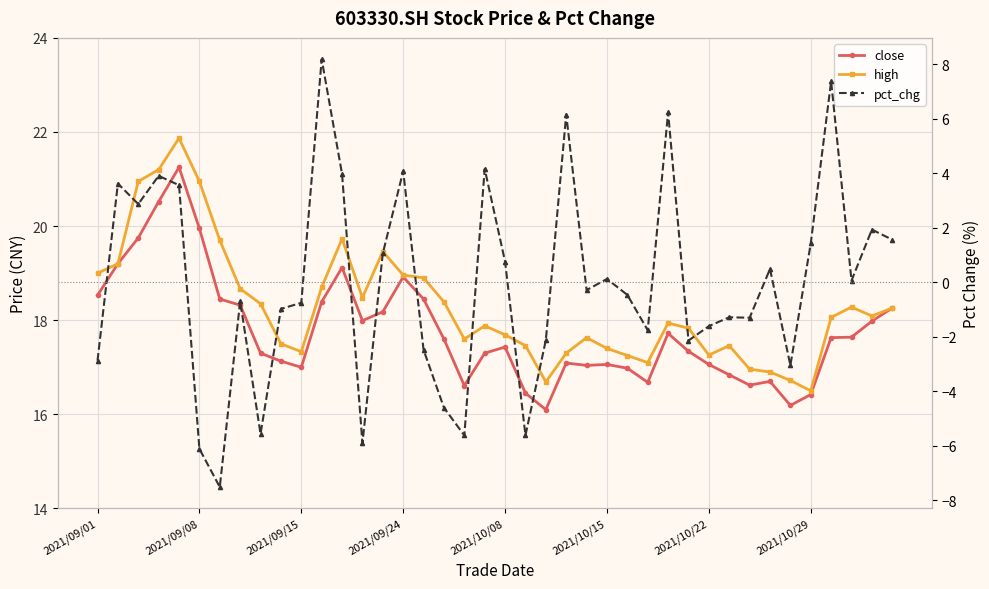

True or false: high has more than 1 interior local peaks.

True